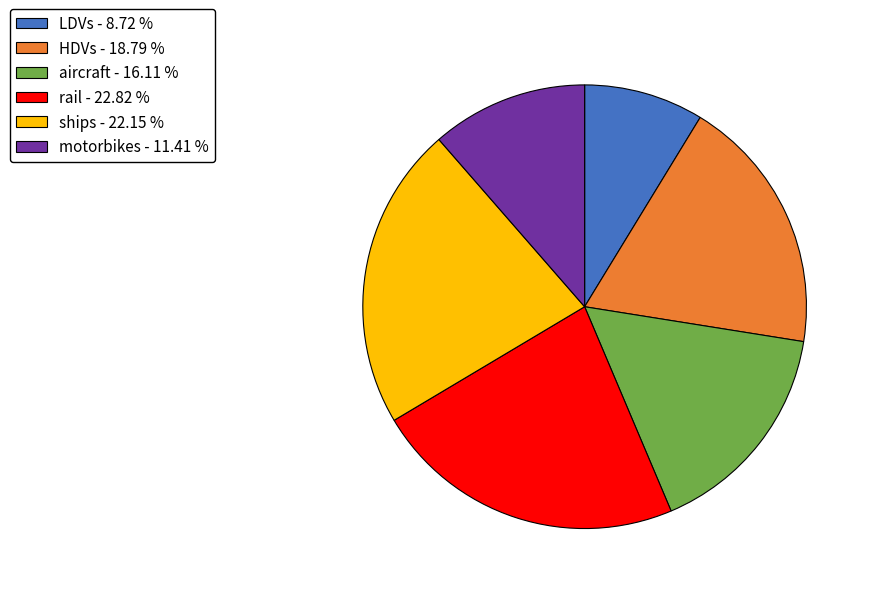

Which has a higher value, LDVs or HDVs?

HDVs